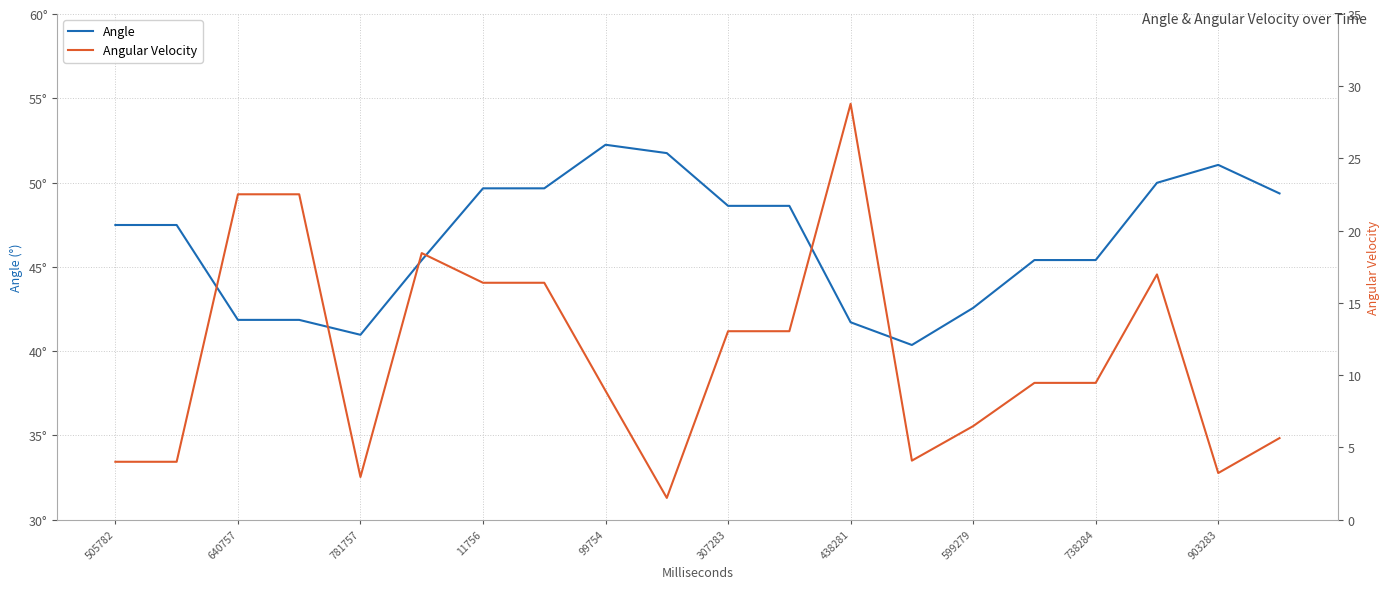

True or false: Angular Velocity has more than 1 points higher than both neighbors.

True